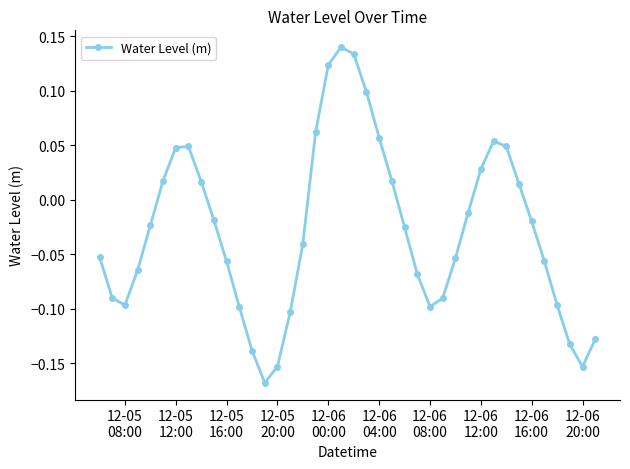

What is the difference between the maximum and minimum values?

0.3